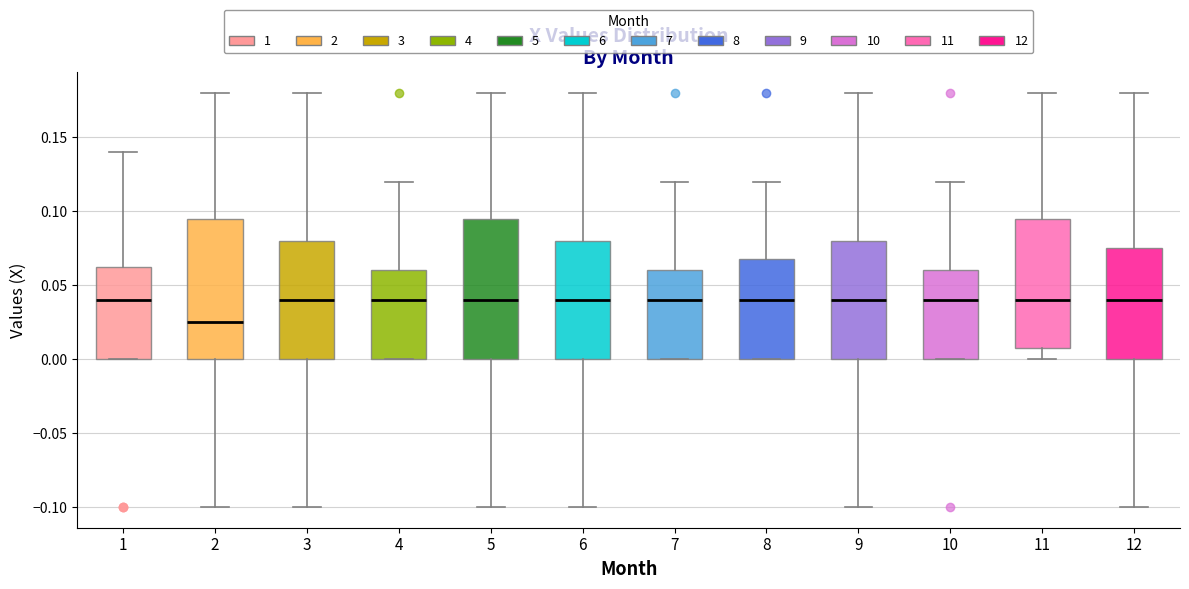

Reading left to right, read every box against the y-axis: the position of its median line, the range the box covers, and the ends of its whiskers. The values are not printed on the chart, so give them approximately, as read against the axis.

1: median 0.040, box 0.000 to 0.065, whiskers 0.000 to 0.140
2: median 0.025, box 0.000 to 0.095, whiskers -0.100 to 0.180
3: median 0.040, box 0.000 to 0.080, whiskers -0.100 to 0.180
4: median 0.040, box 0.000 to 0.060, whiskers 0.000 to 0.120
5: median 0.040, box 0.000 to 0.095, whiskers -0.100 to 0.180
6: median 0.040, box 0.000 to 0.080, whiskers -0.100 to 0.180
7: median 0.040, box 0.000 to 0.060, whiskers 0.000 to 0.120
8: median 0.040, box 0.000 to 0.070, whiskers 0.000 to 0.120
9: median 0.040, box 0.000 to 0.080, whiskers -0.100 to 0.180
10: median 0.040, box 0.000 to 0.060, whiskers 0.000 to 0.120
11: median 0.040, box 0.010 to 0.095, whiskers 0.000 to 0.180
12: median 0.040, box 0.000 to 0.075, whiskers -0.100 to 0.180